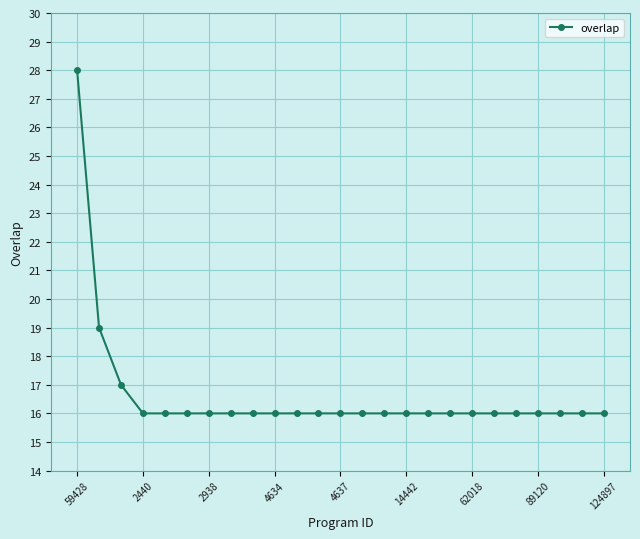

What is the maximum value shown in the chart?

28